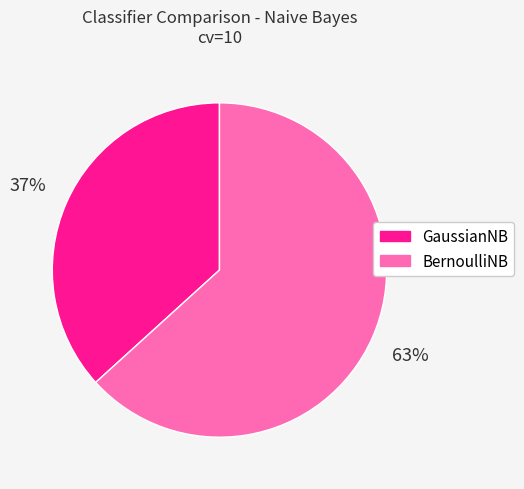

Combined, do GaussianNB and BernoulliNB account for over 50%?

Yes